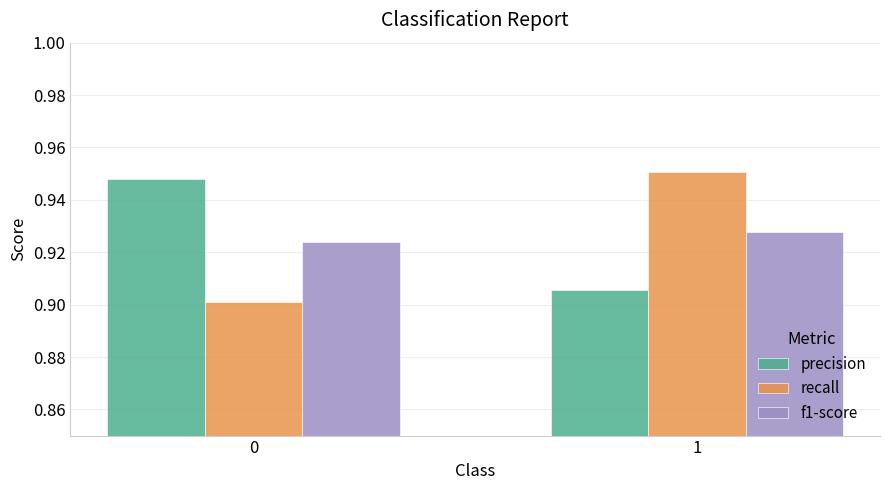

Which series has the widest spread of values?

recall